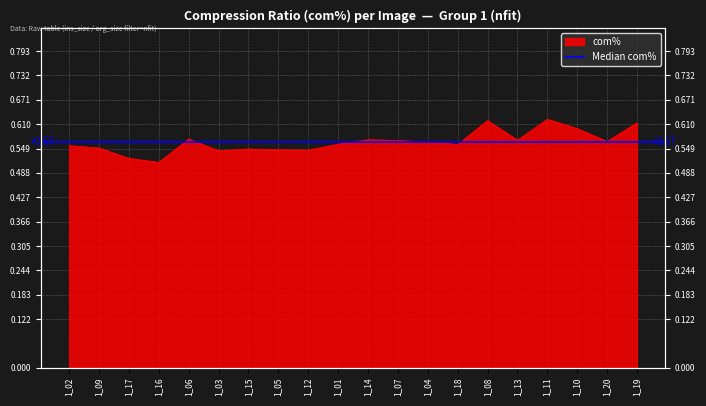

True or false: the data shows 0.3 at 1_06.

False